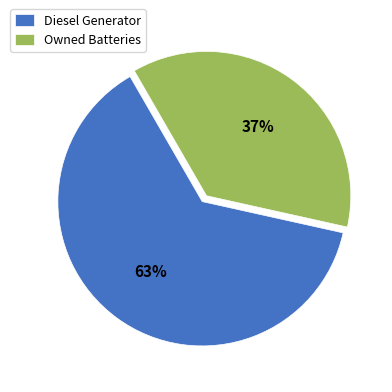

Is it true that Diesel Generator is 63% of the pie?

True